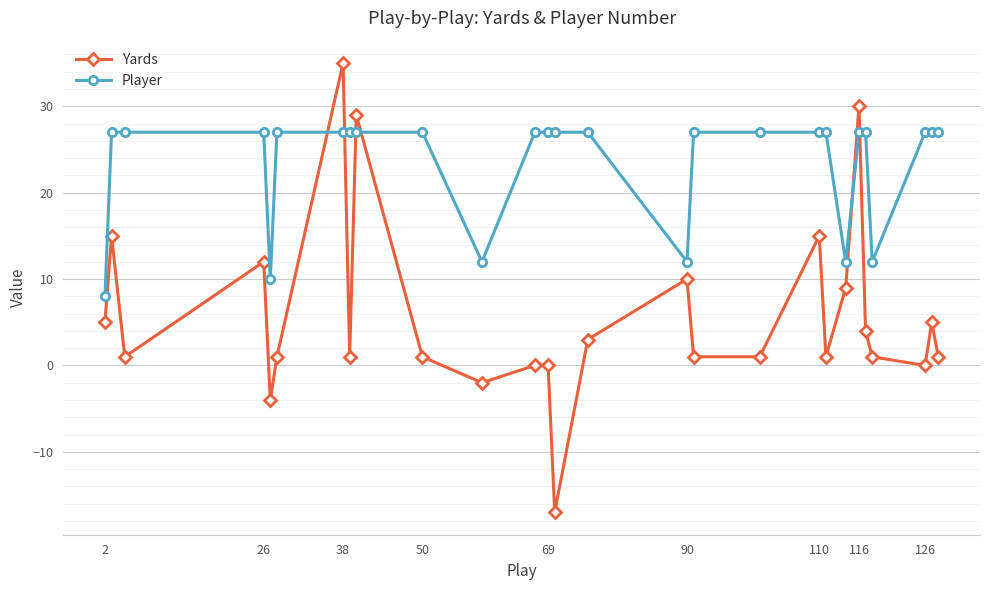

Which series has the widest spread of values?

Yards